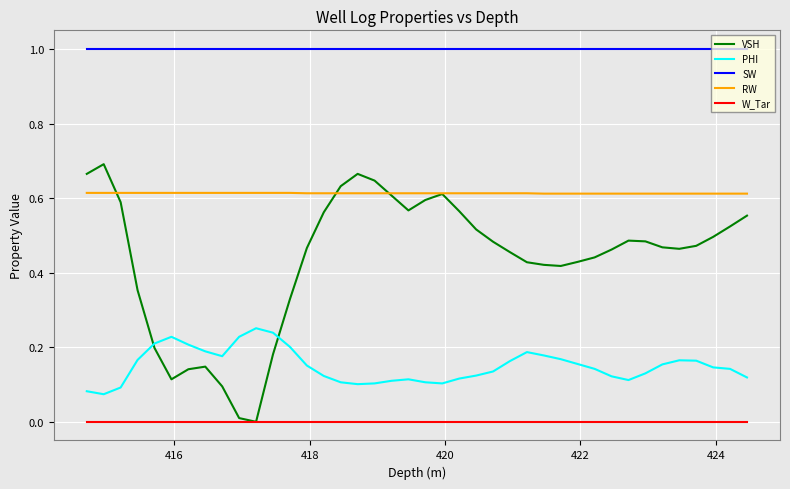

True or false: VSH has more than 1 points higher than both neighbors.

True